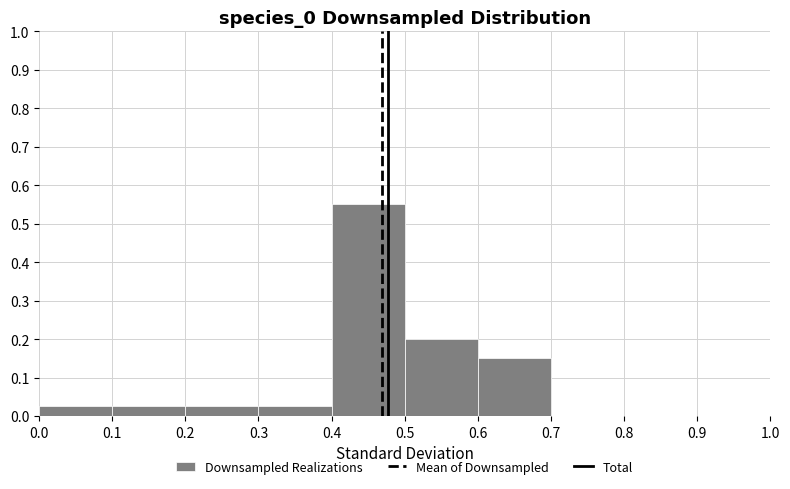

Reading left to right, transcribe this chart: for each bar, give the range it covers on the x-axis and its height. The values are not printed on the chart, so give them approximately, as read against the axis.

0.0 to 0.1: 0.03
0.1 to 0.2: 0.03
0.2 to 0.3: 0.03
0.3 to 0.4: 0.03
0.4 to 0.5: 0.55
0.5 to 0.6: 0.20
0.6 to 0.7: 0.15
0.7 to 0.8: 0
0.8 to 0.9: 0
0.9 to 1.0: 0